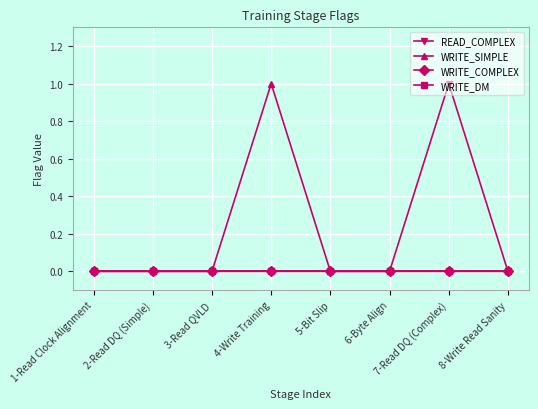

The value of WRITE_COMPLEX at 8-Write Read Sanity is 0. True or false?

True